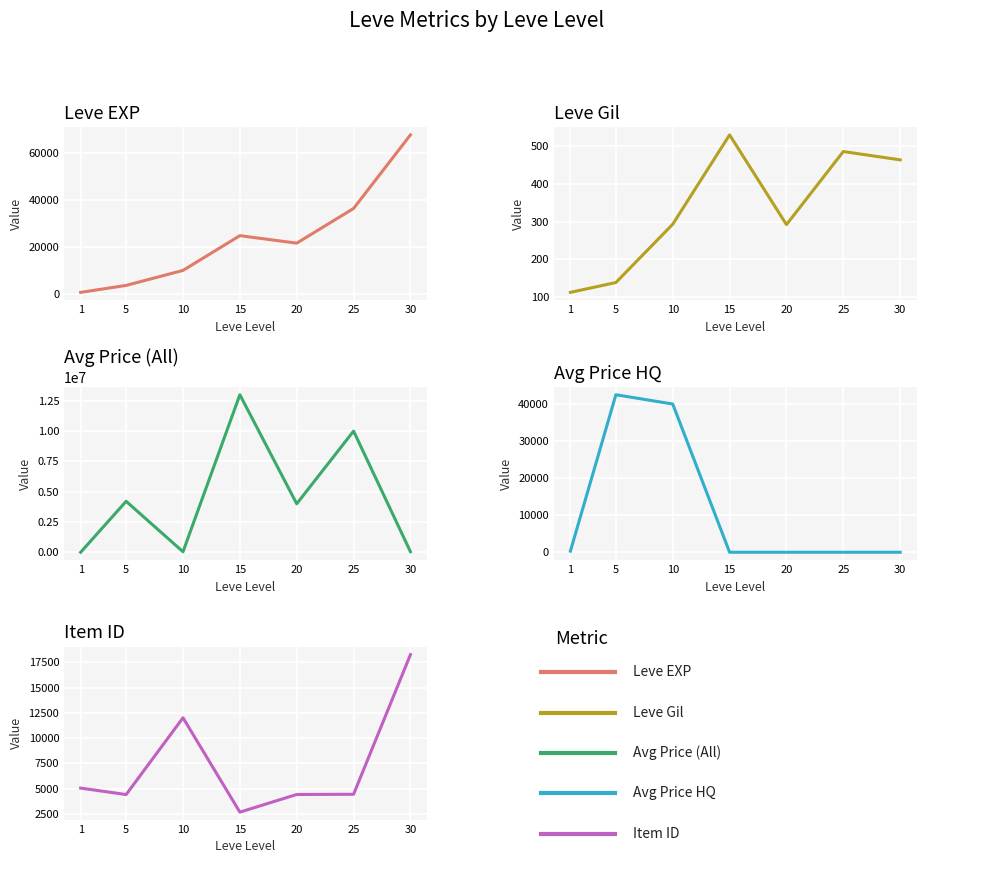

What are all the series names shown in the legend?

Leve EXP, Leve Gil, currentAveragePrice, currentAveragePriceHQ, Leve Item ID